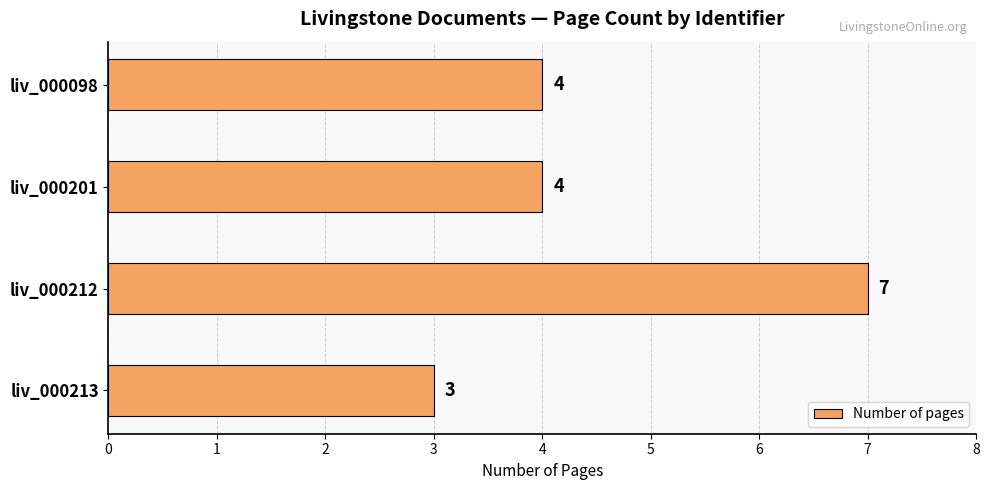

Reading top to bottom, extract all data points from this chart.

4	4	7	3